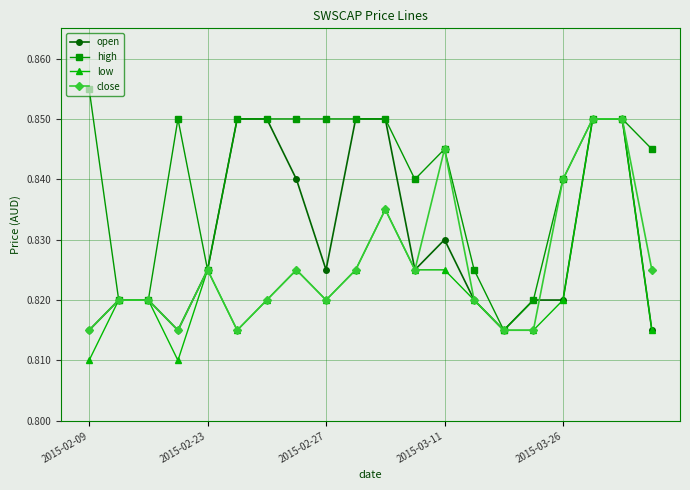

How many close values are between 0 and 1?

20